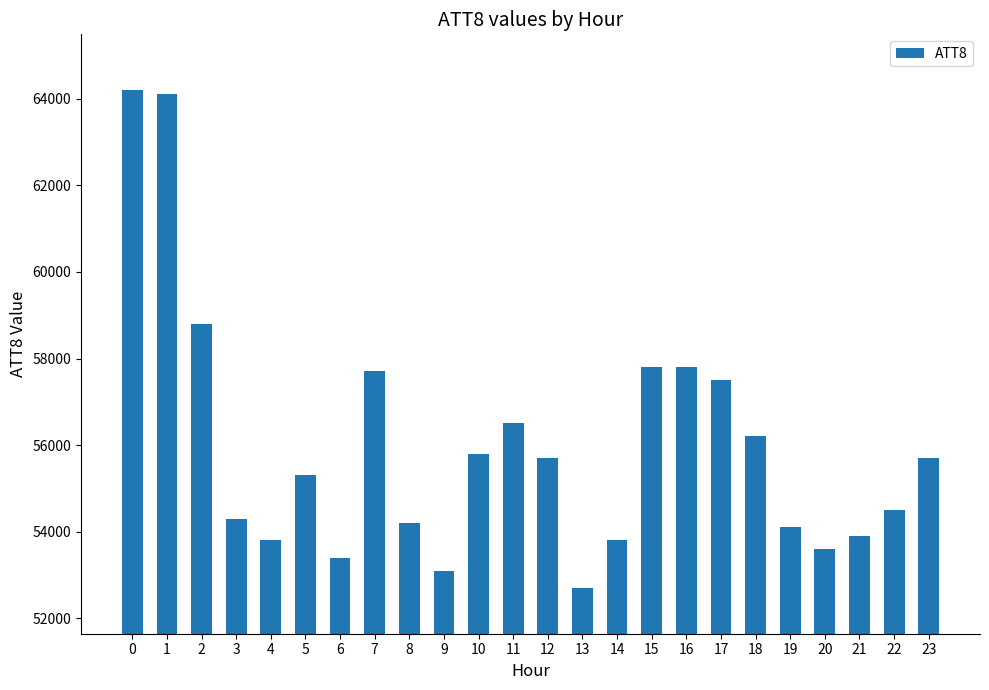

Which label corresponds to the smallest value in the chart?

13